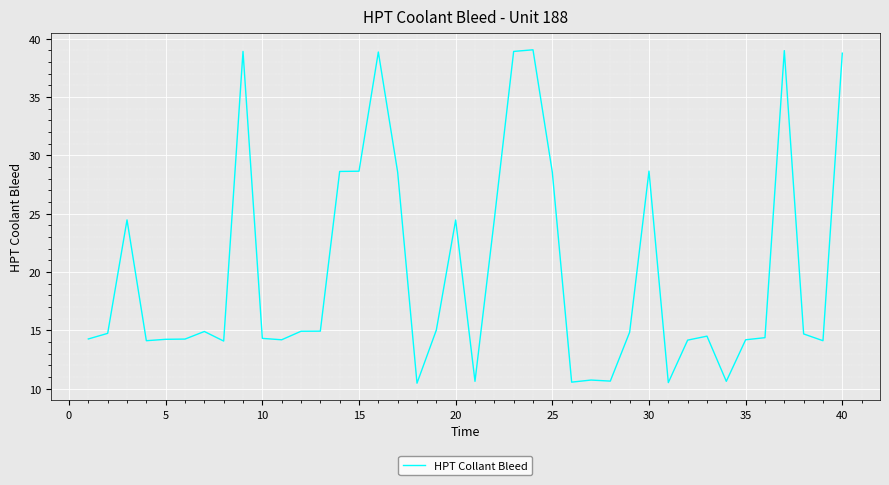

What is the maximum value shown in the chart?

39.0